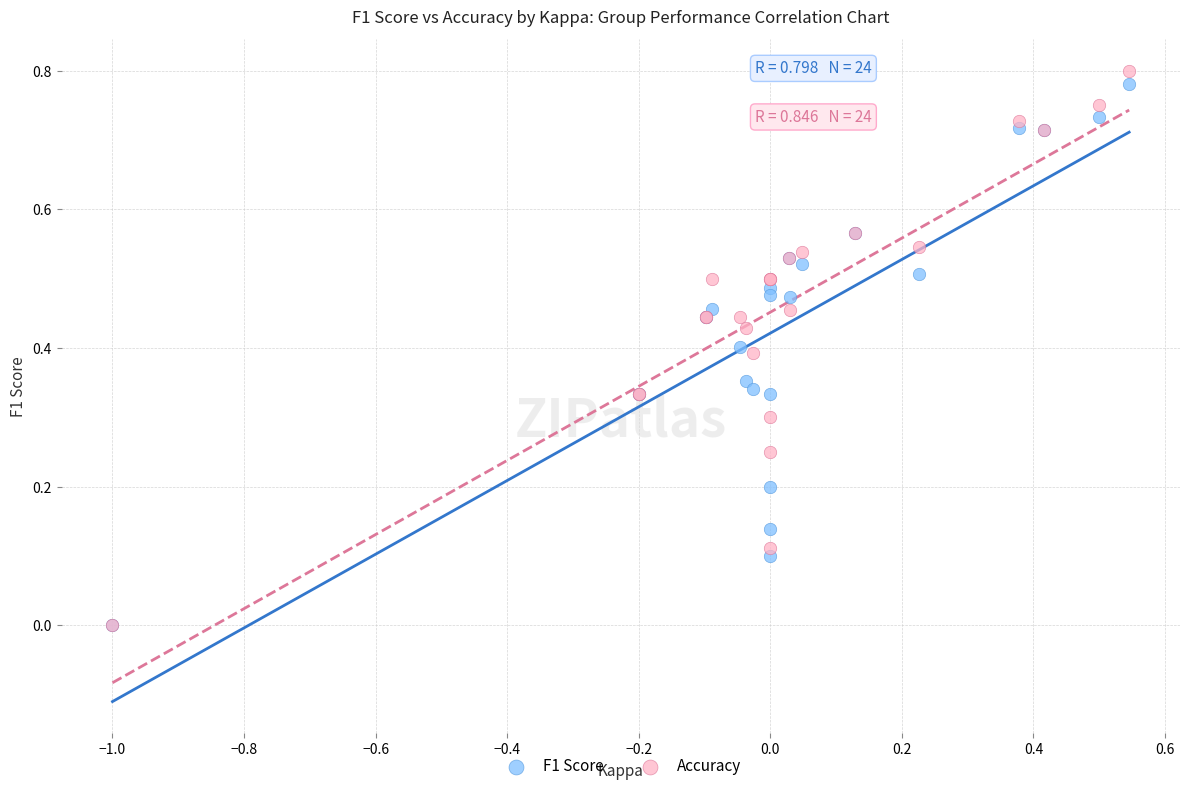

What are all the series names shown in the legend?

F1 Score, Accuracy